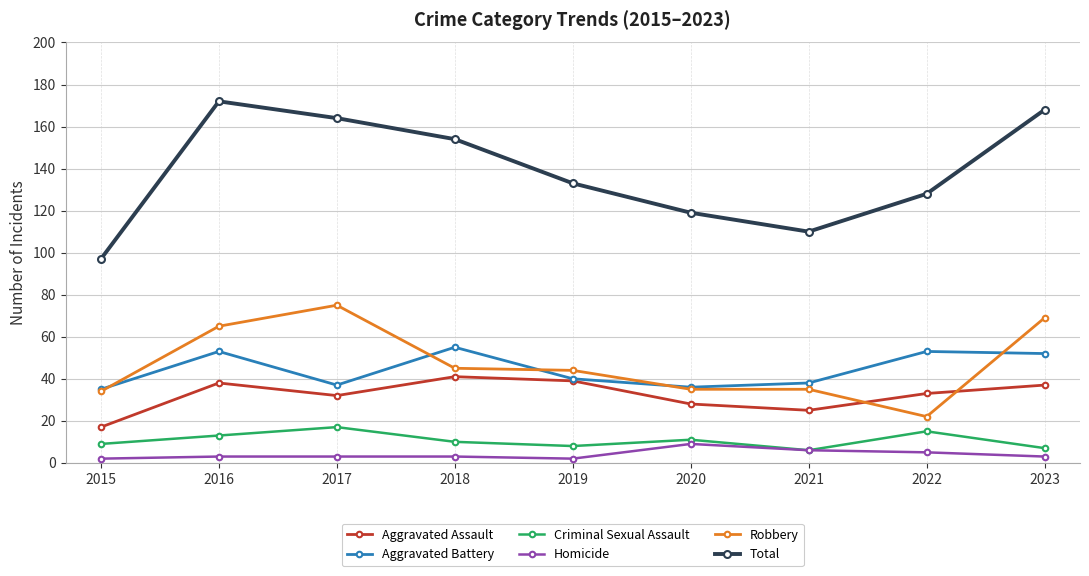

True or false: Total and Robbery cross at least once.

False